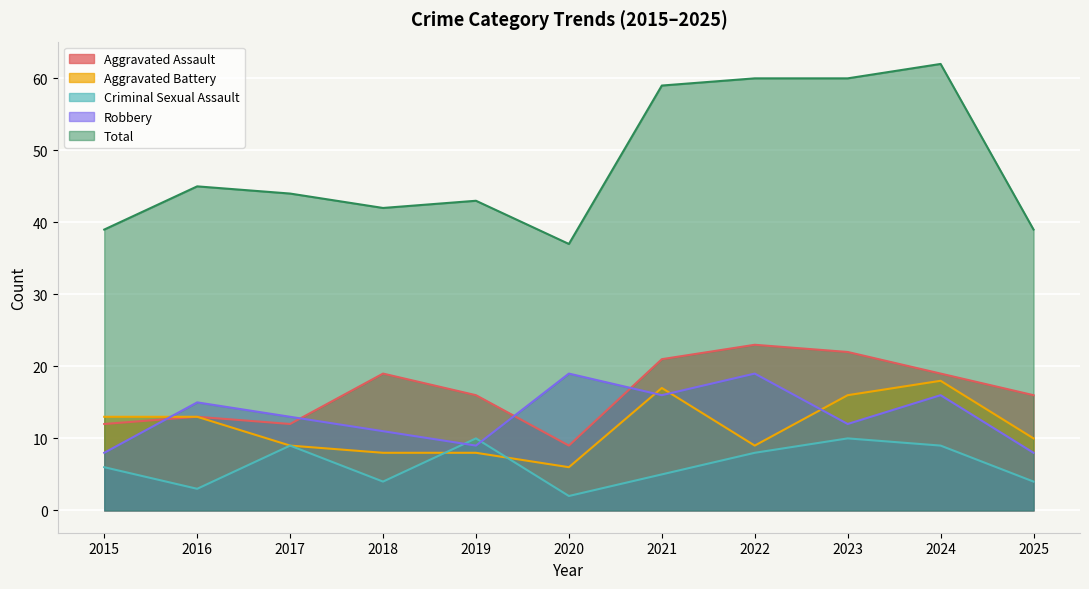

True or false: Criminal Sexual Assault and Aggravated Assault intersect in this chart.

False